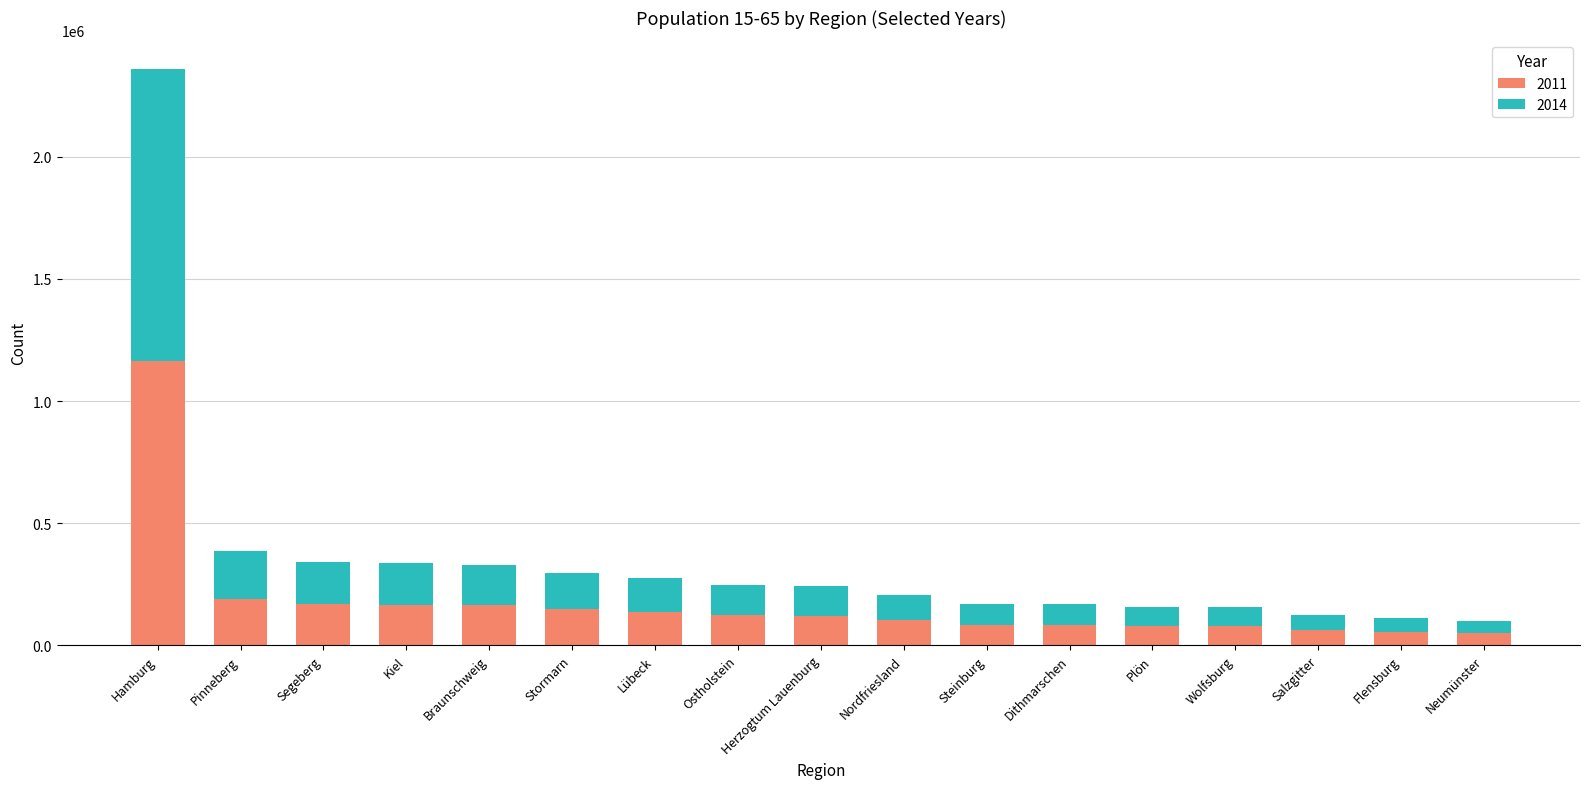

What is the value of the 2011 bar at the 12th from the left?

84105